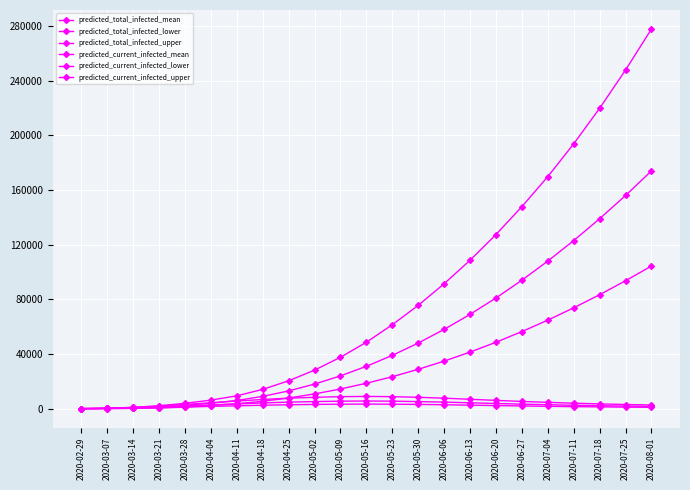

At which label does predicted_total_infected_mean reach its minimum?

2020-02-29